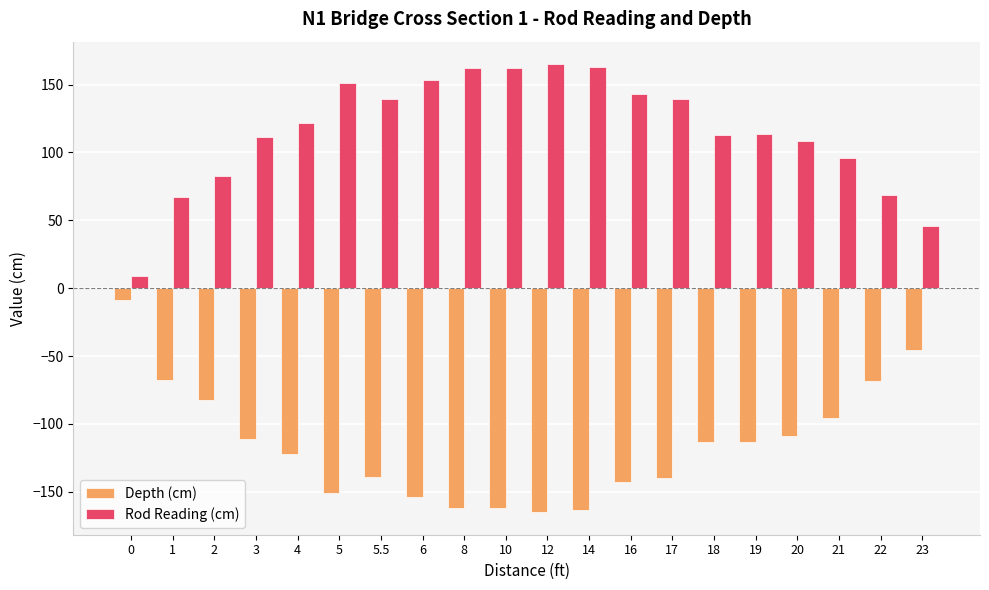

What is the smallest value displayed?

-165.1